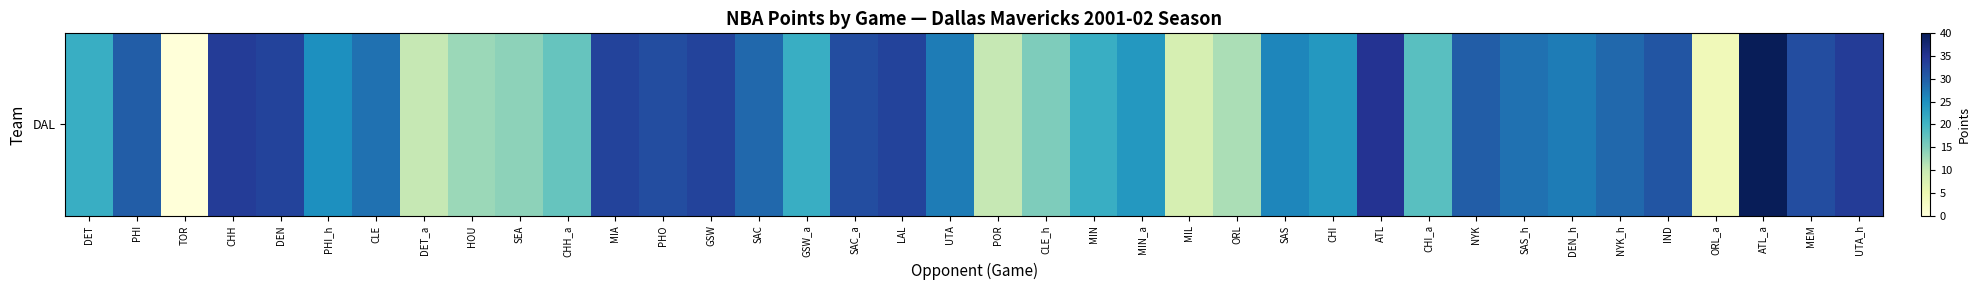

Where is the data nearest to the value 20?

DET